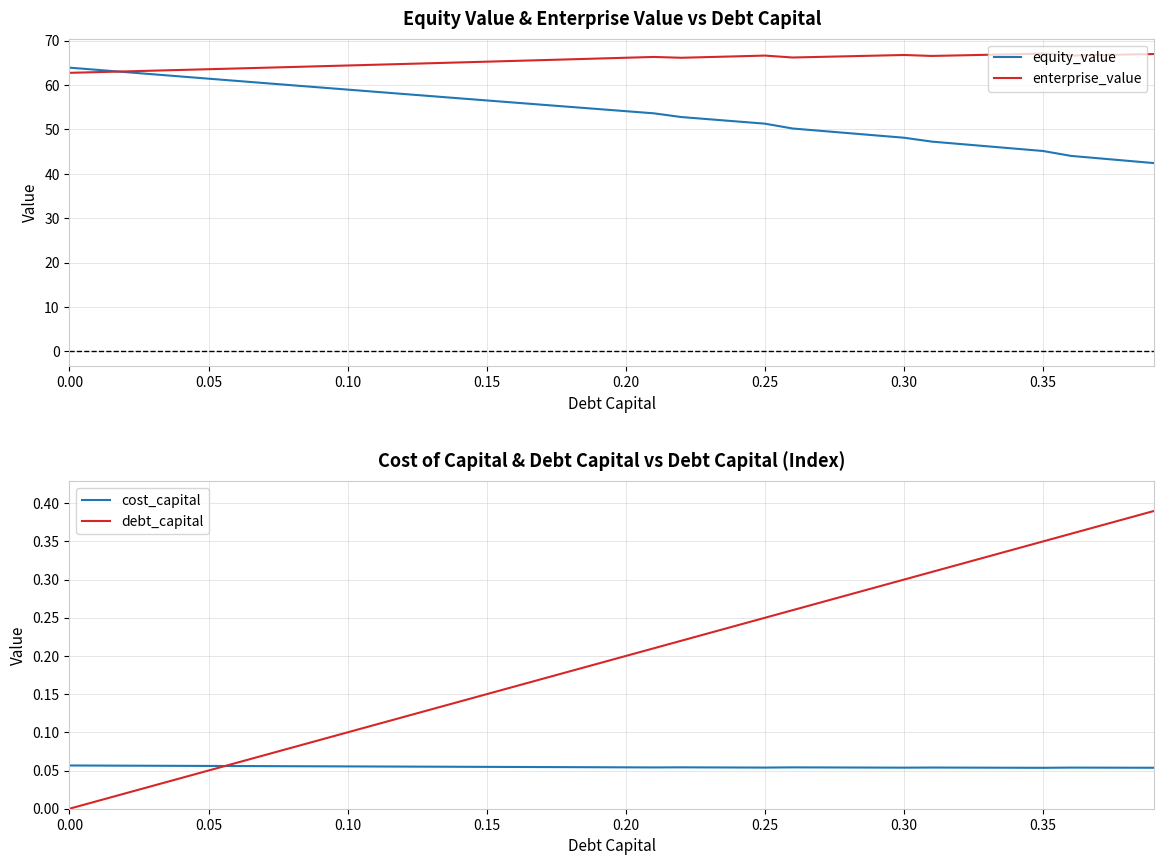

What is the lowest value of the equity_value series?

42.4